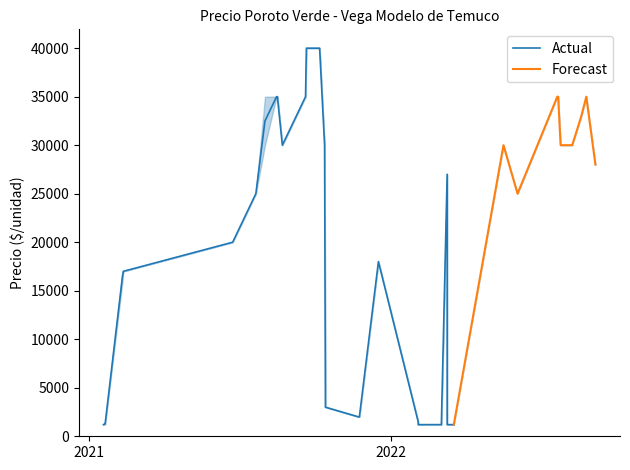

Between 23 and 19, which is larger?

23